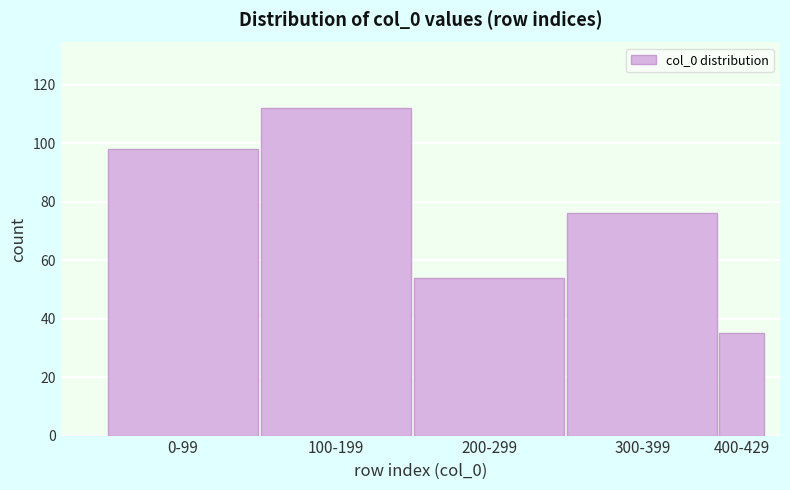

Reading right to left, extract all data points from this chart.

400-429=35	300-399=76	200-299=54	100-199=112	0-99=98